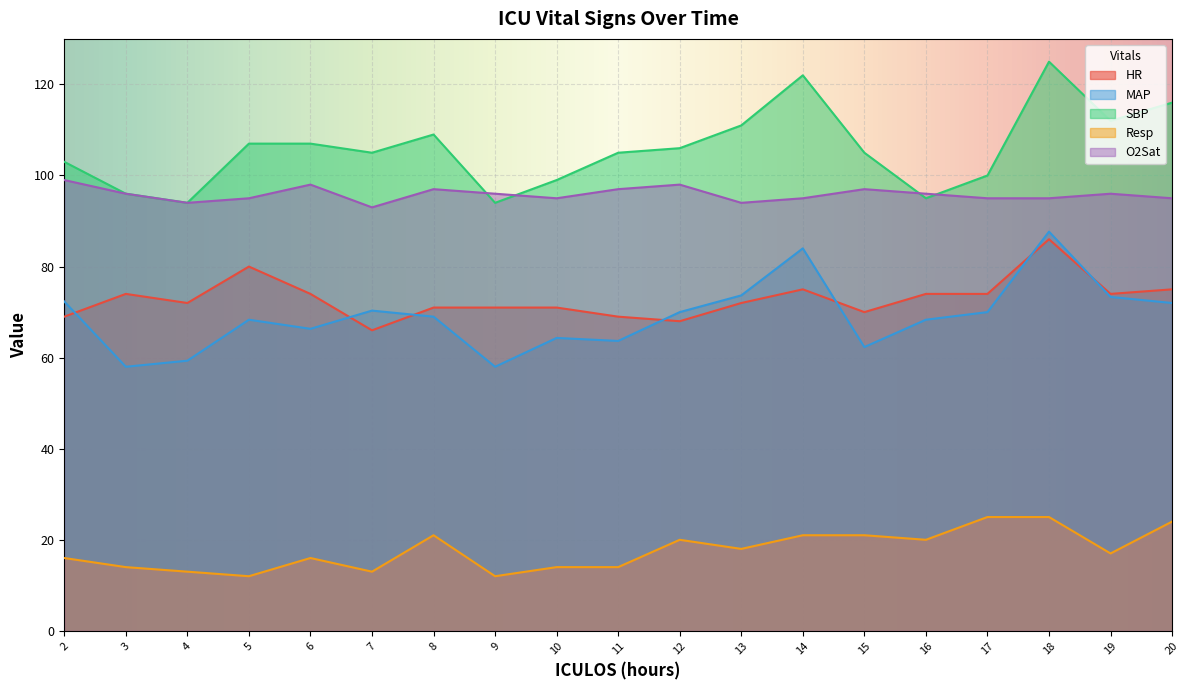

How many lines are shown in the chart?

5